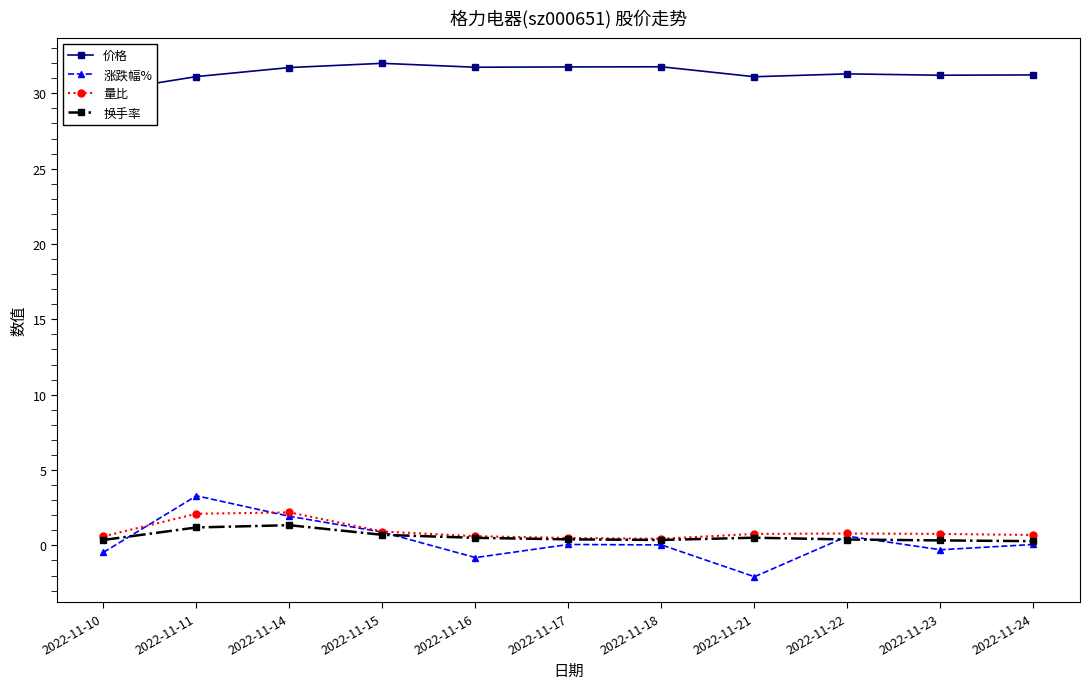

True or false: 换手率 and 量比 intersect in this chart.

False